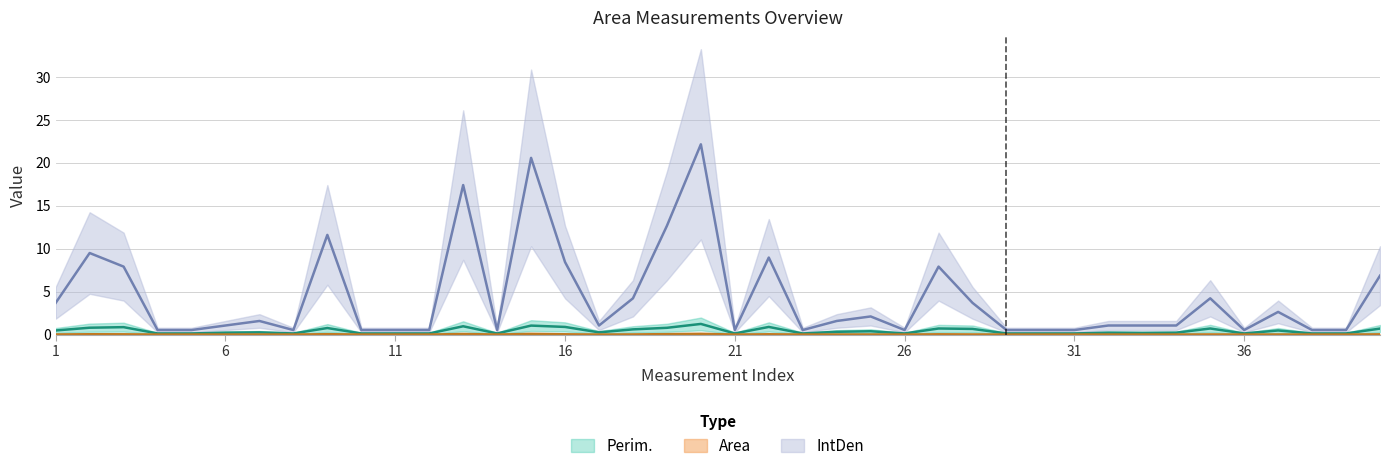

True or false: IntDen and Perim. cross at least once.

False